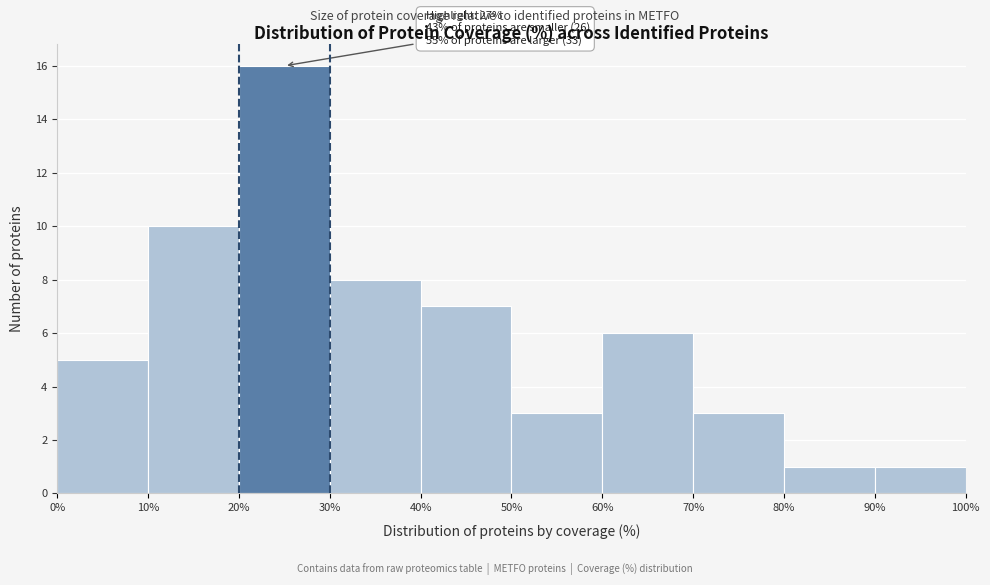

Over which range of the x-axis is the bar tallest?

20% to 30%